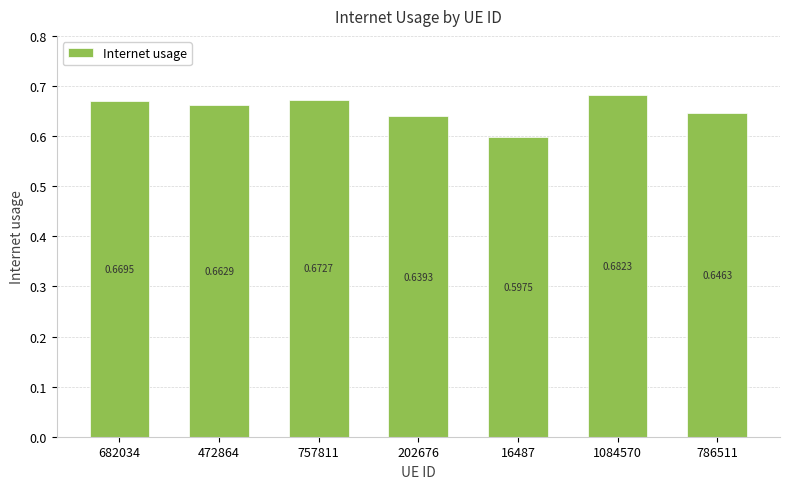

How many bars are there in total?

7